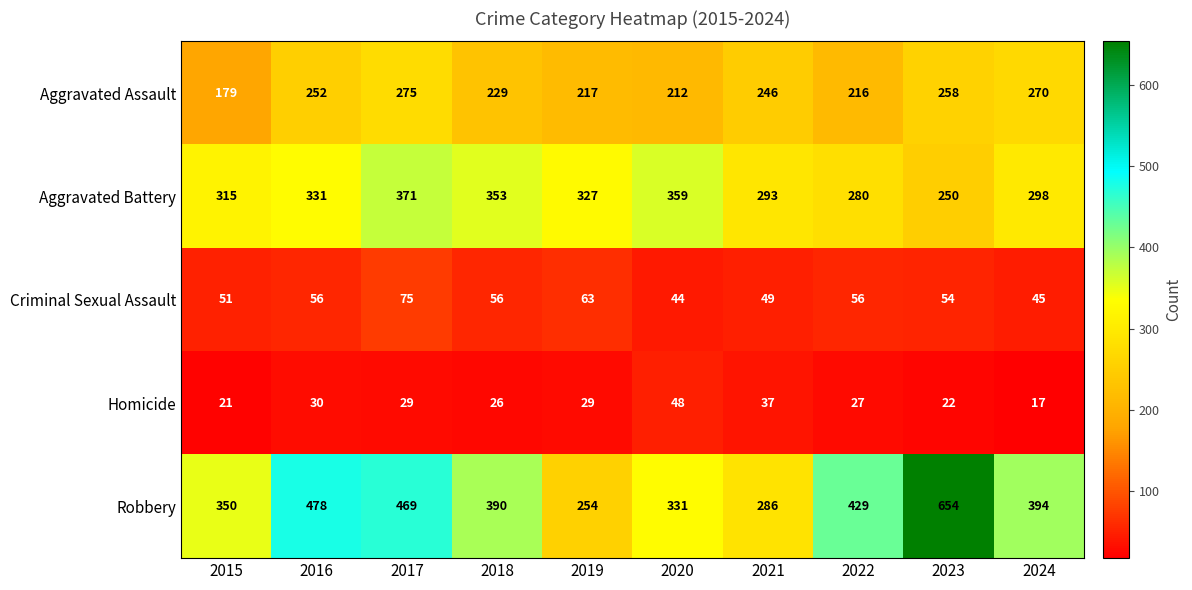

Which category has the highest value in the Aggravated Battery series?

2017